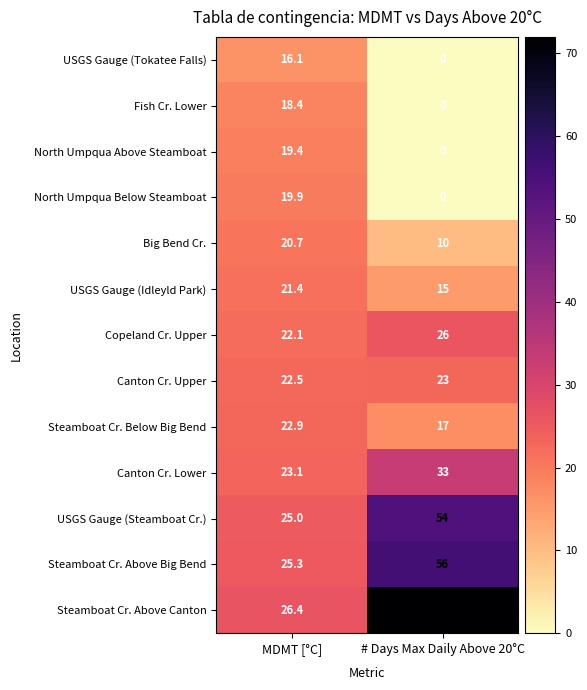

Reading left to right, extract all data points from this chart.

USGS Gauge (Tokatee Falls): MDMT [°C]=16.1	# Days Max Daily Above 20°C=0.0
Fish Cr. Lower: MDMT [°C]=18.4	# Days Max Daily Above 20°C=0.0
North Umpqua Above Steamboat: MDMT [°C]=19.4	# Days Max Daily Above 20°C=0.0
North Umpqua Below Steamboat: MDMT [°C]=19.9	# Days Max Daily Above 20°C=0.0
Big Bend Cr.: MDMT [°C]=20.7	# Days Max Daily Above 20°C=10.0
USGS Gauge (Idleyld Park): MDMT [°C]=21.4	# Days Max Daily Above 20°C=15.0
Copeland Cr. Upper: MDMT [°C]=22.1	# Days Max Daily Above 20°C=26.0
Canton Cr. Upper: MDMT [°C]=22.5	# Days Max Daily Above 20°C=23.0
Steamboat Cr. Below Big Bend: MDMT [°C]=22.9	# Days Max Daily Above 20°C=17.0
Canton Cr. Lower: MDMT [°C]=23.1	# Days Max Daily Above 20°C=33.0
USGS Gauge (Steamboat Cr.): MDMT [°C]=25.0	# Days Max Daily Above 20°C=54.0
Steamboat Cr. Above Big Bend: MDMT [°C]=25.3	# Days Max Daily Above 20°C=56.0
Steamboat Cr. Above Canton: MDMT [°C]=26.4	# Days Max Daily Above 20°C=72.0